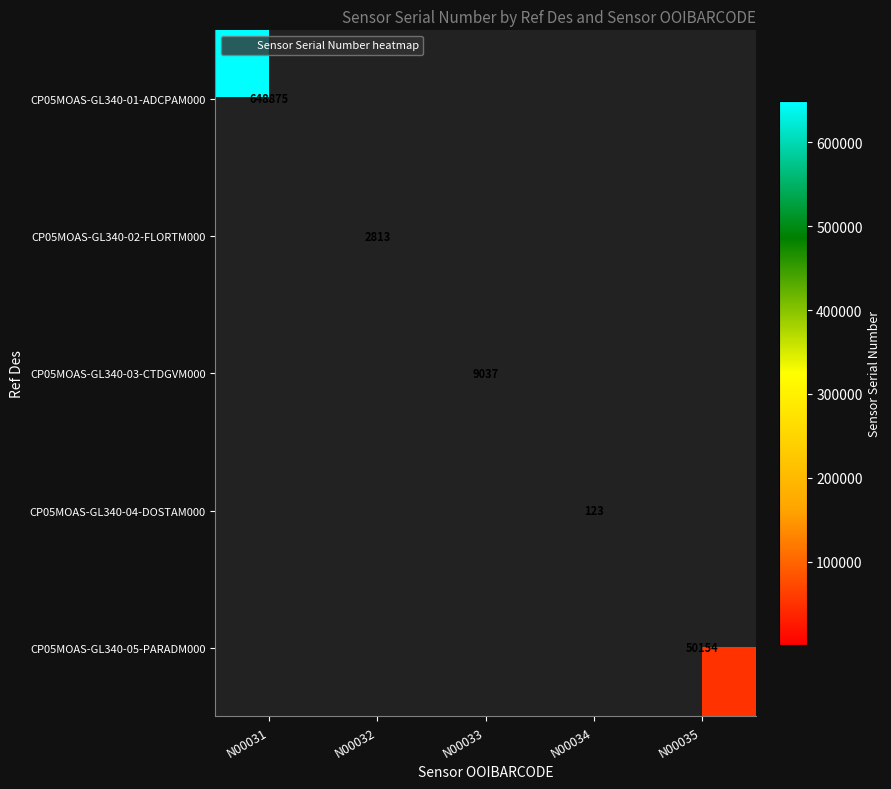

What is the total value across all series at N00033?

9037